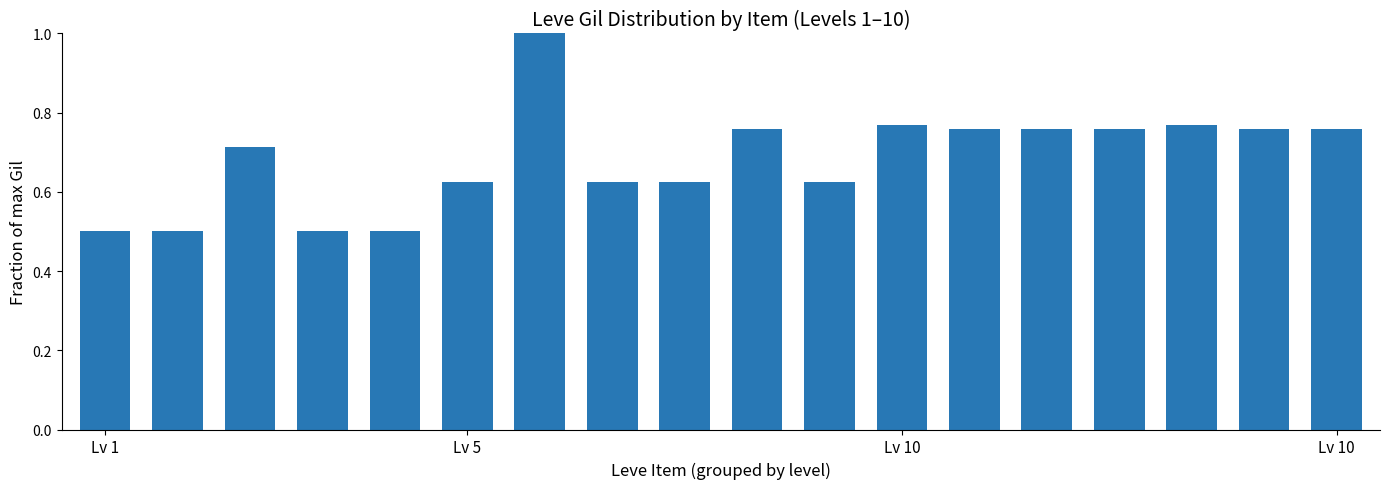

What is the minimum value shown in the chart?

0.5